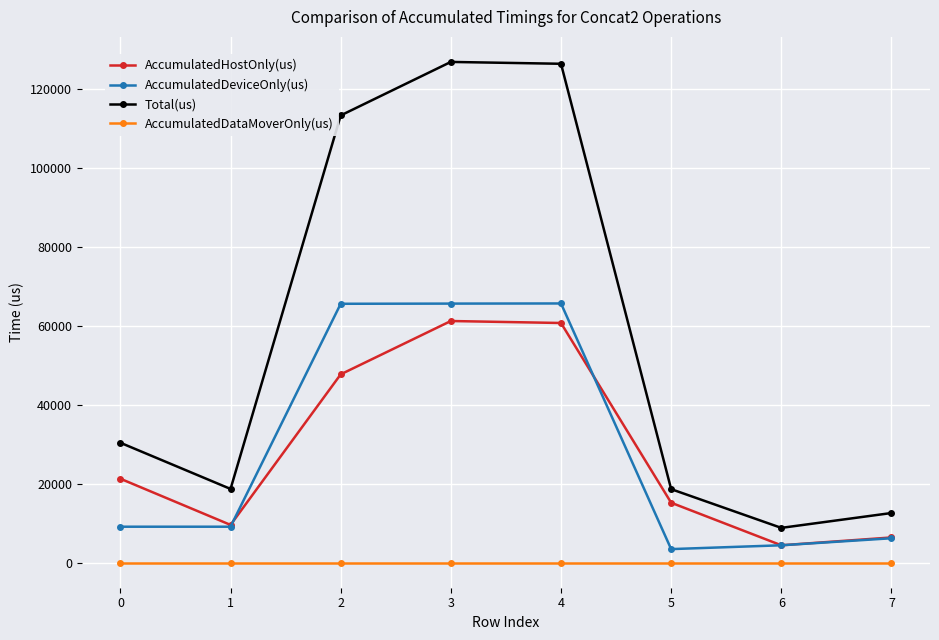

Is it true that Total(us) equals 30353.0 at 0?

True